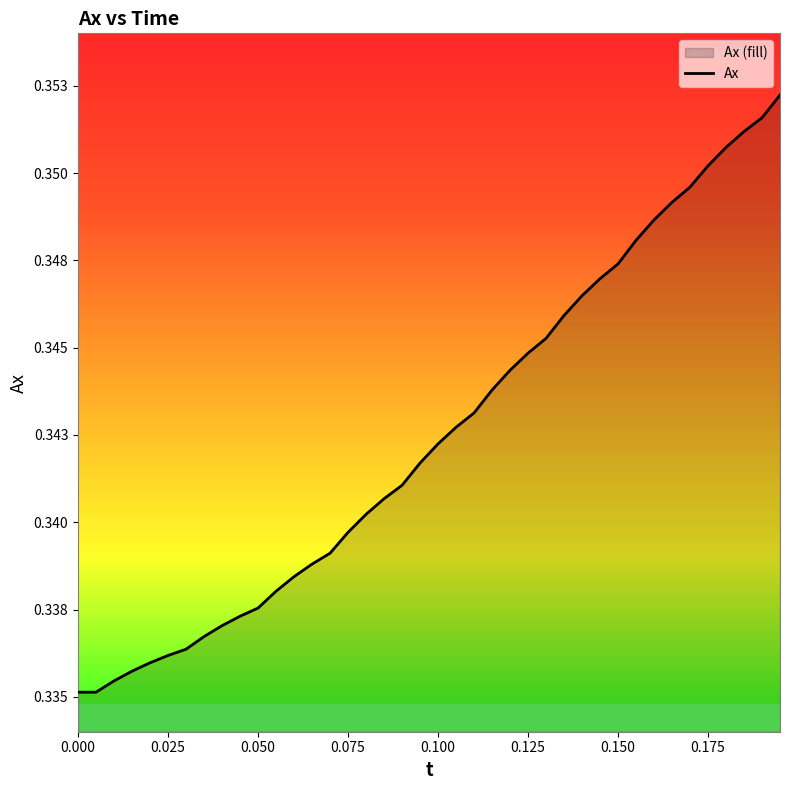

How many lines are shown in the chart?

1